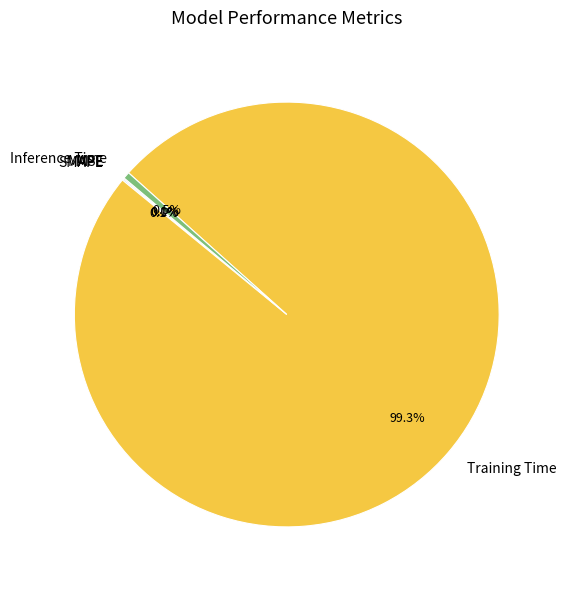

To the nearest percent, what percentage of the pie is Training Time?

99%